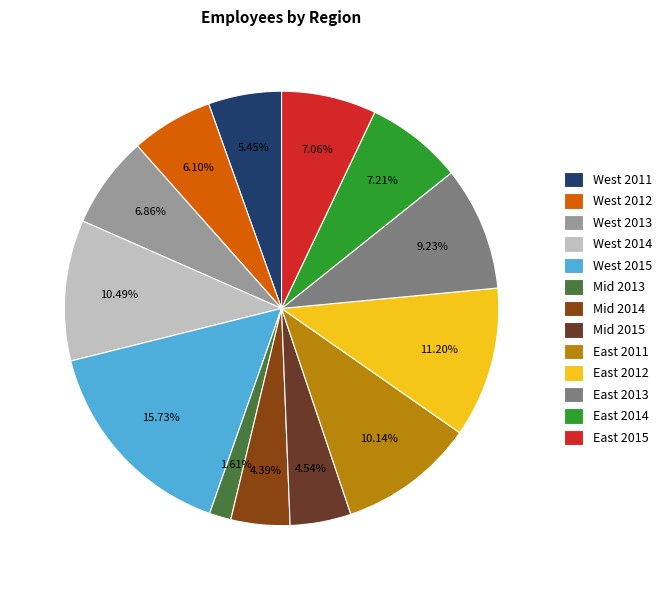

True or false: Mid 2013 accounts for 2% of the total.

True